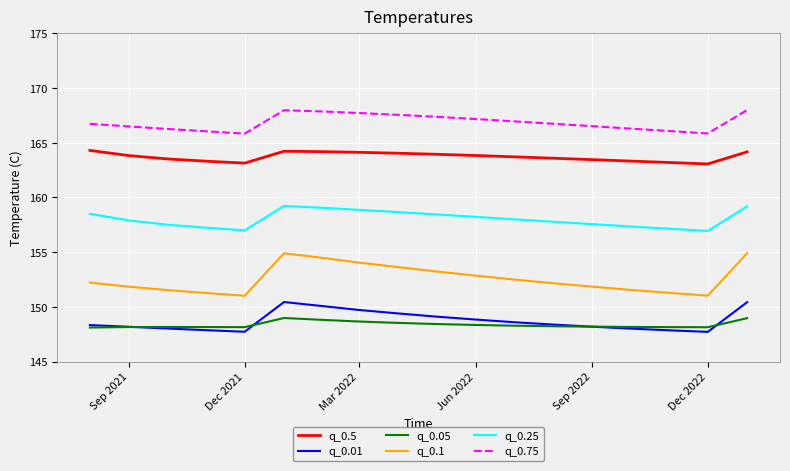

List the series in order of their peak value, lowest first.

q_0.05, q_0.01, q_0.1, q_0.25, q_0.5, q_0.75